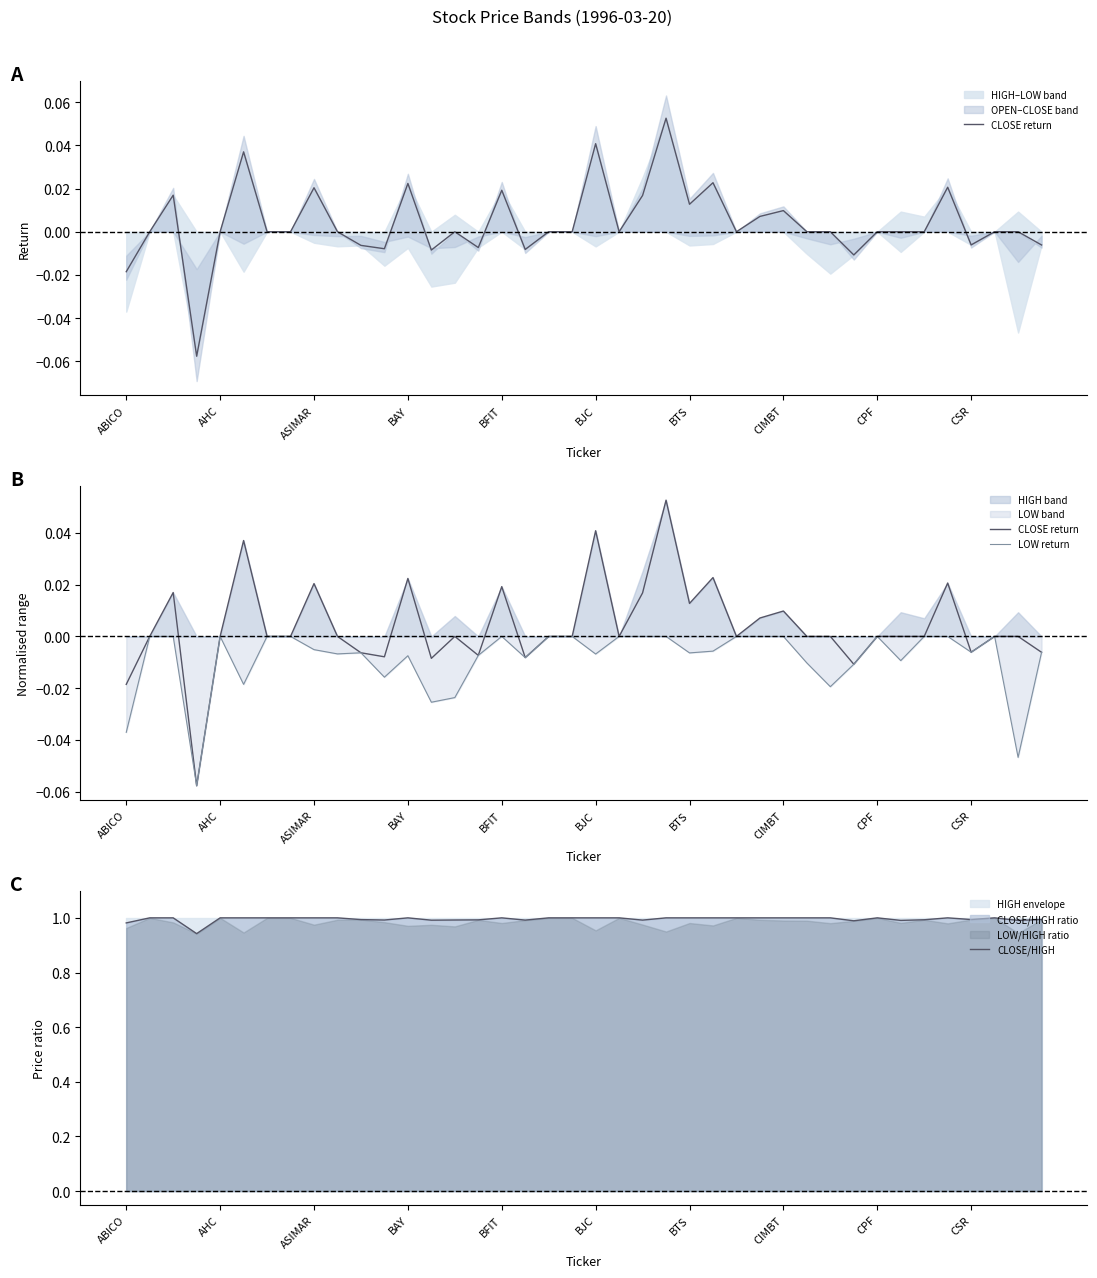

True or false: LOW return and CLOSE return cross at least once.

False